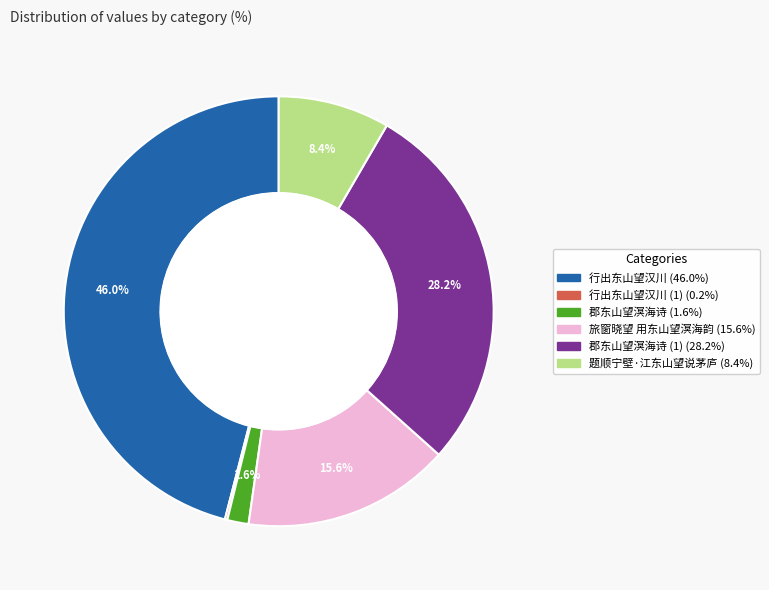

Is there a majority slice in this chart?

No